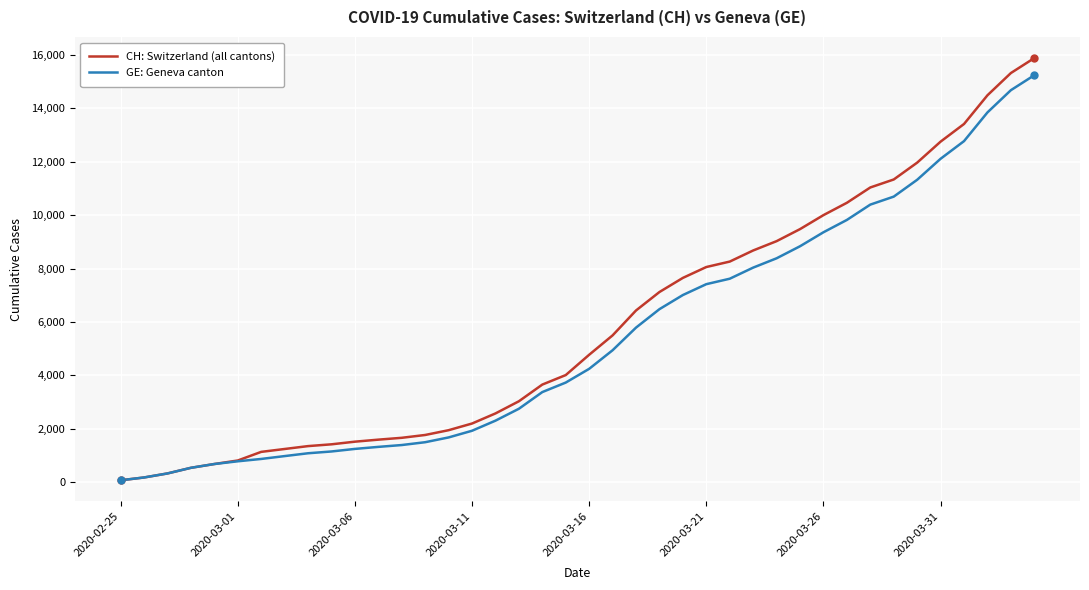

How many values in the CH: Switzerland (all cantons) series are below 4775?

20